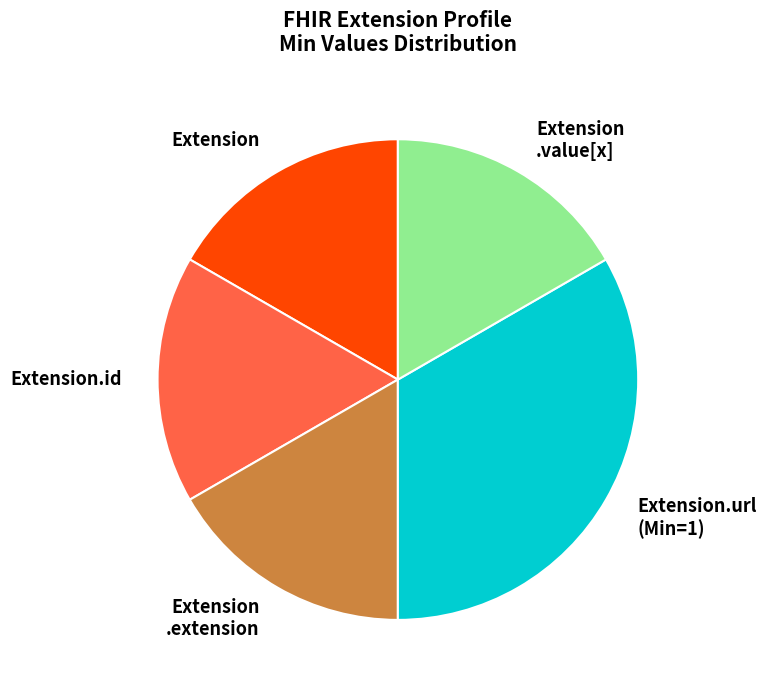

Does any single category account for the majority?

No